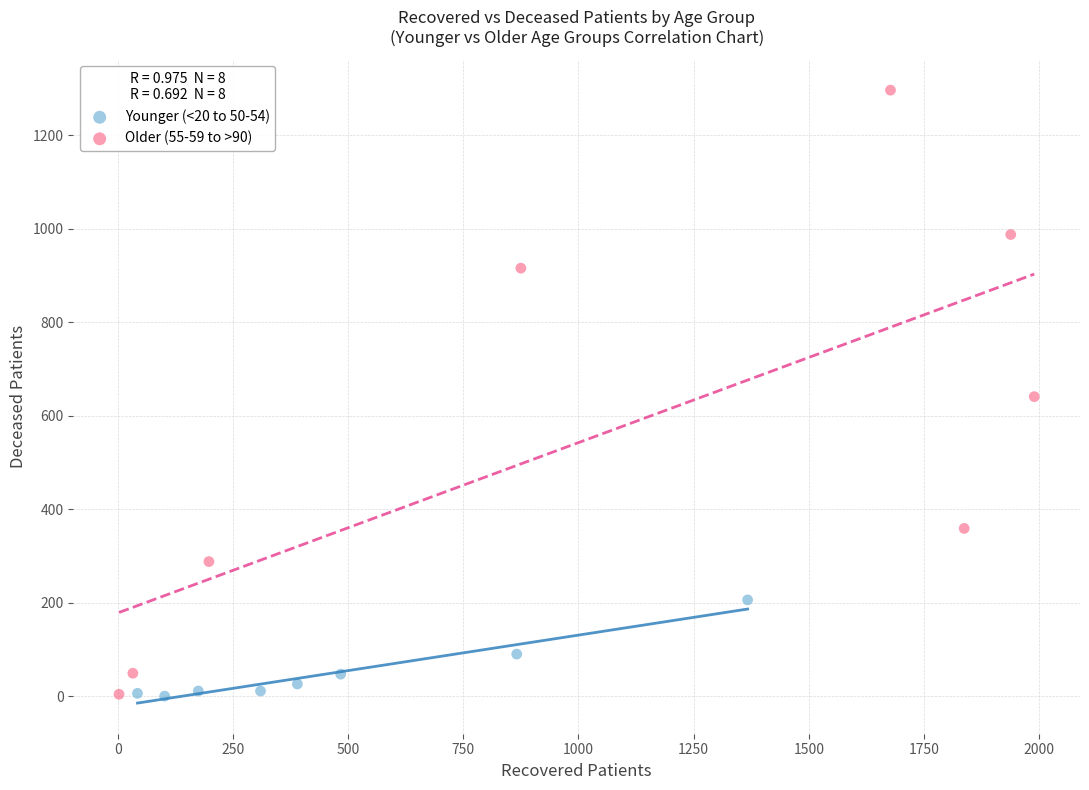

Which series has the largest Y range (max minus min)?

Older (55-59 to >90)